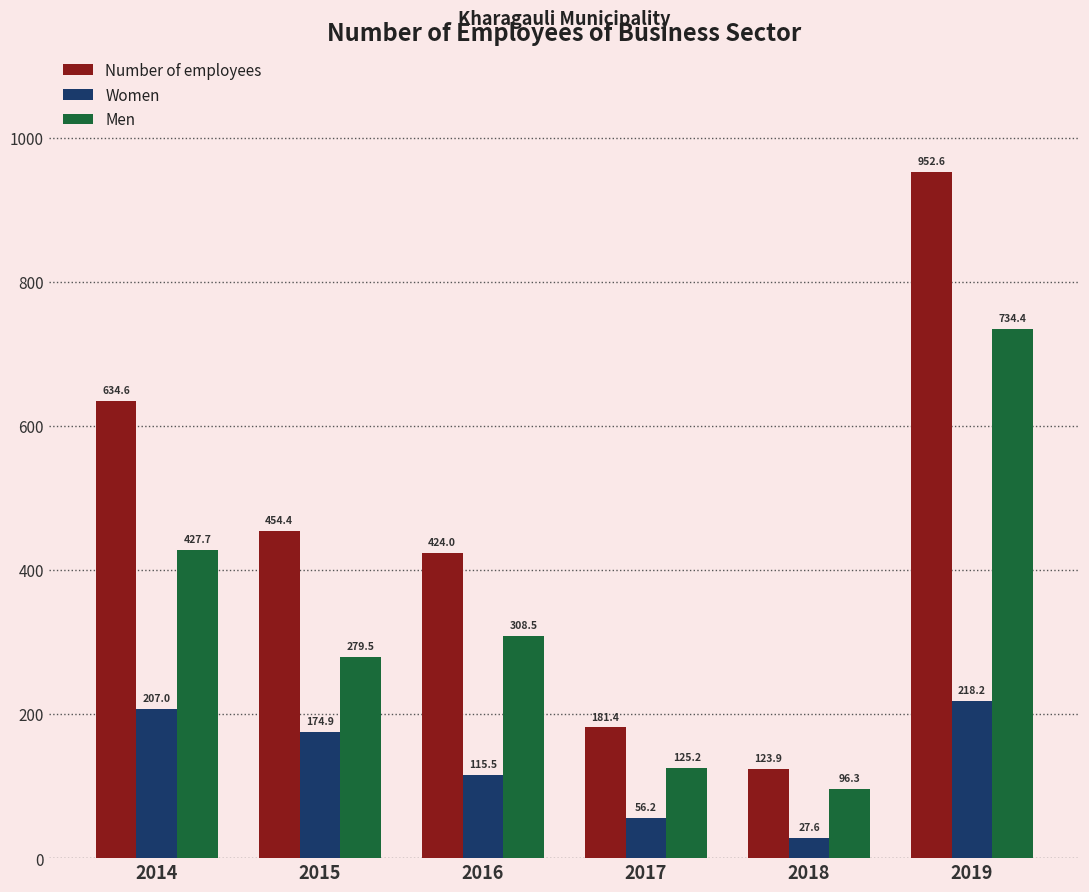

What is the sum of the Number of employees values at 2019 and 2016?

1376.6